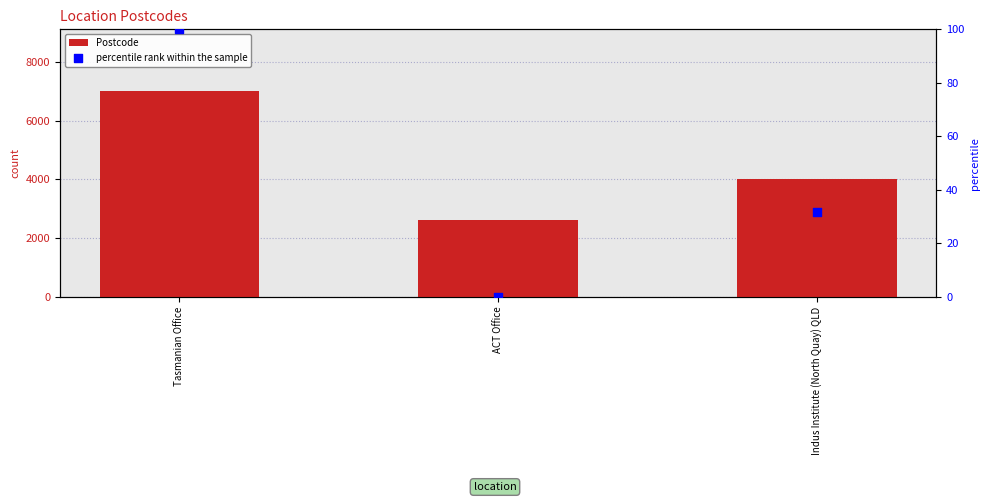

What is the total value across all series at ACT Office?

2602.0